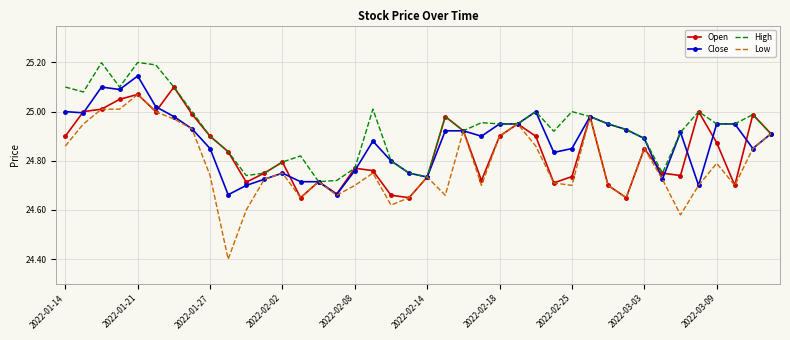

Which series has the widest spread of values?

Low